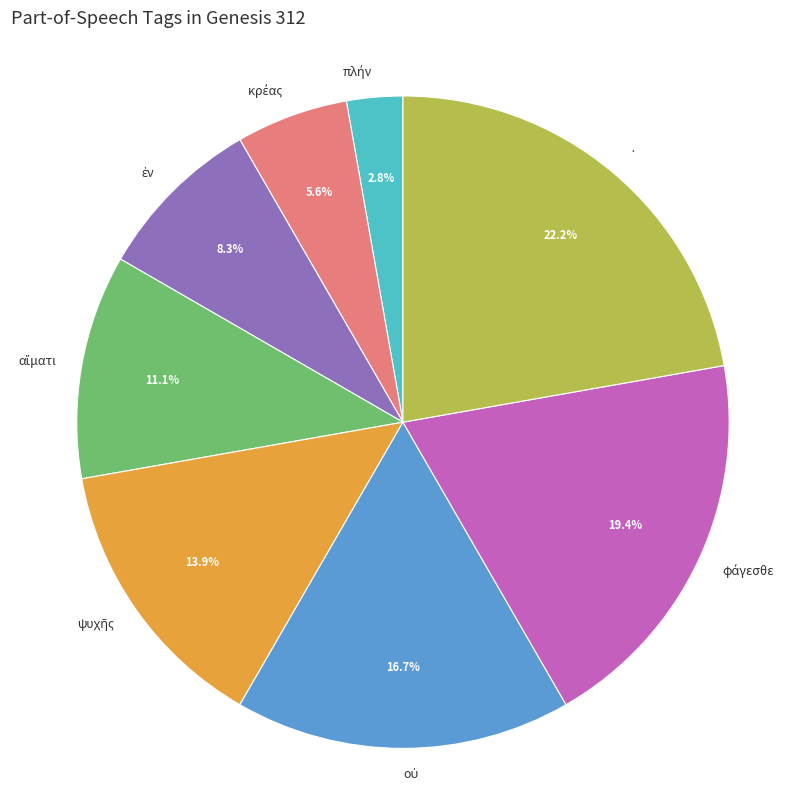

Is there a majority slice in this chart?

No